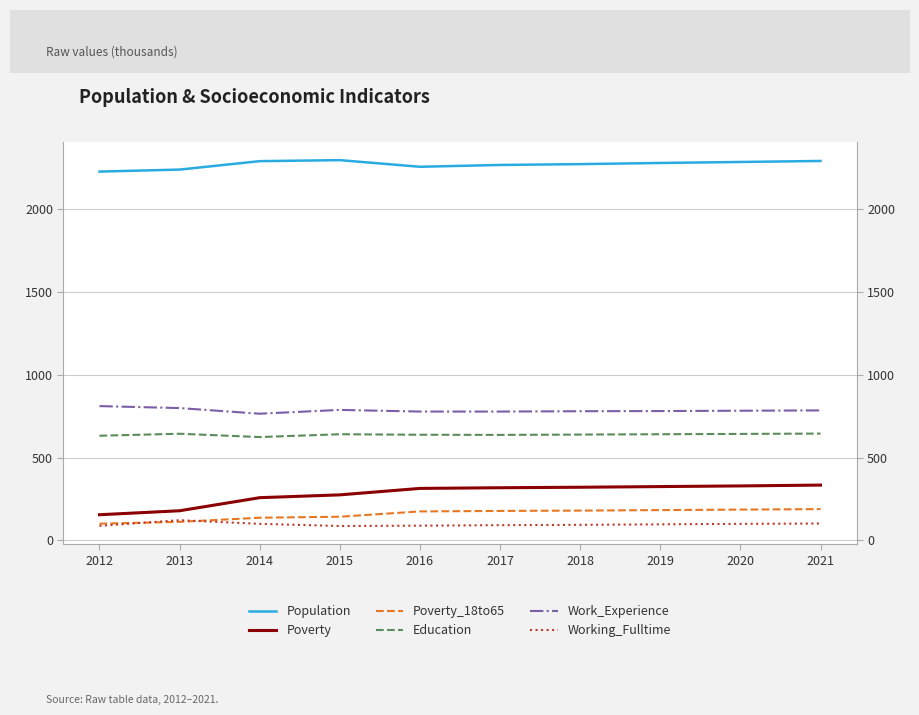

At which label does Population reach its minimum?

2012